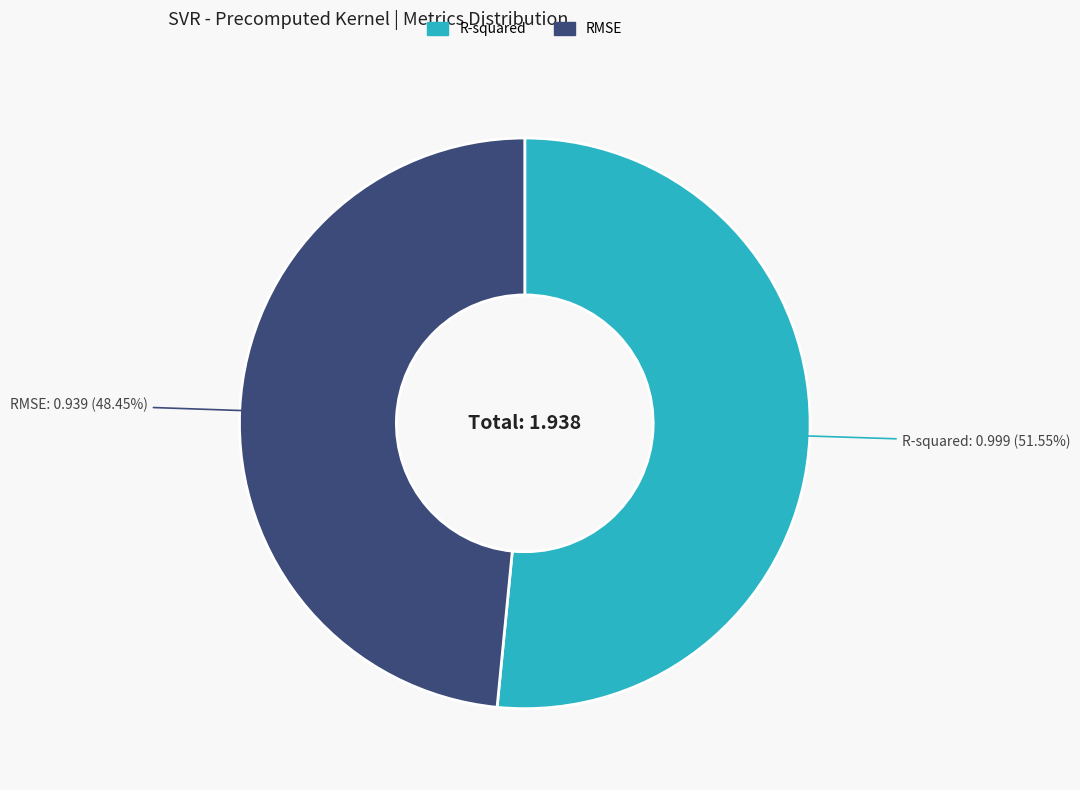

Does RMSE account for over 50% of the chart?

No